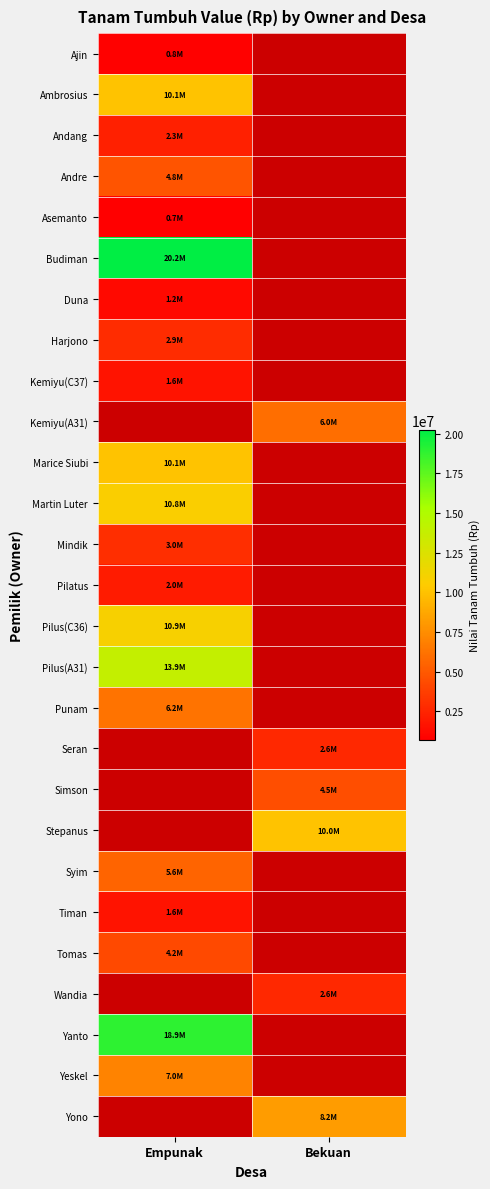

The value of Budiman at Empunak is 4252255.0. True or false?

False